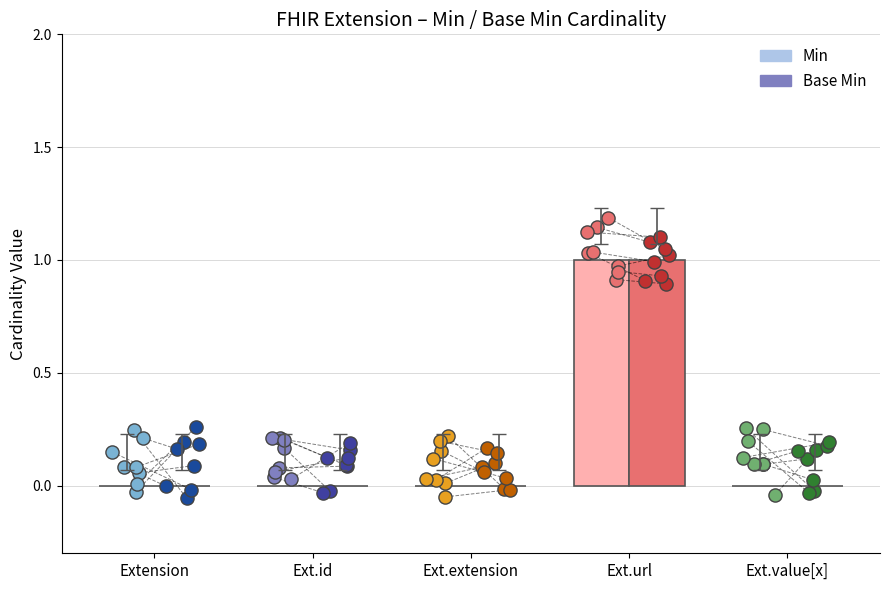

Which series has the largest Y range (max minus min)?

Min